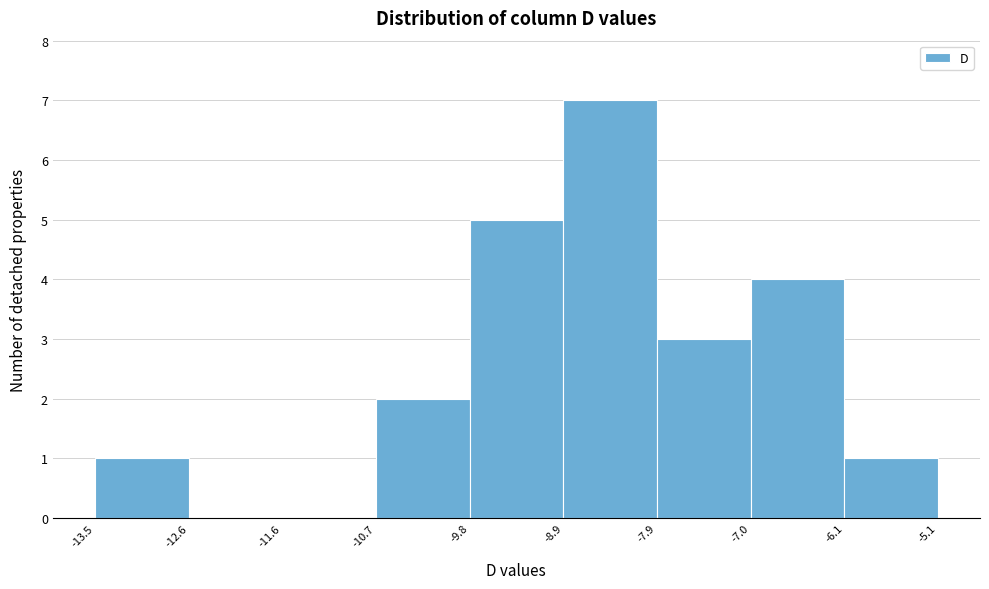

Reading left to right, transcribe this chart: for each bar, give the range it covers on the x-axis and its height. The values are not printed on the chart, so give them approximately, as read against the axis.

-13.5 to -12.6: 1
-12.6 to -11.6: 0
-11.6 to -10.7: 0
-10.7 to -9.8: 2
-9.8 to -8.9: 5
-8.9 to -7.9: 7
-7.9 to -7.0: 3
-7.0 to -6.1: 4
-6.1 to -5.1: 1